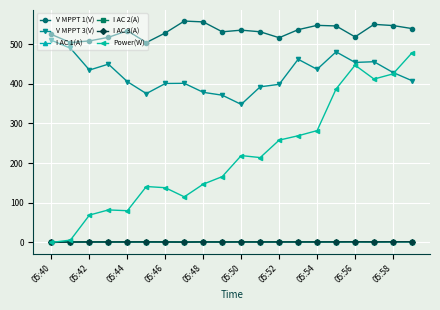

Which series has the largest total across all categories?

V MPPT 1(V)